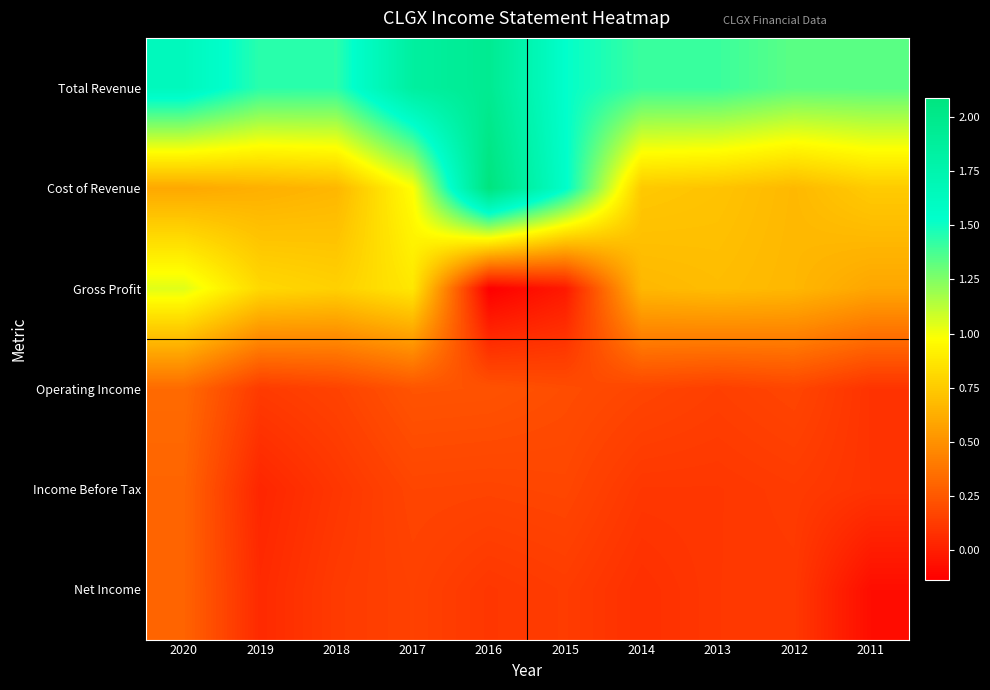

Rank the series at 2016 from highest to lowest value.

Cost of Revenue, Total Revenue, Operating Income, Income Before Tax, Net Income, Gross Profit